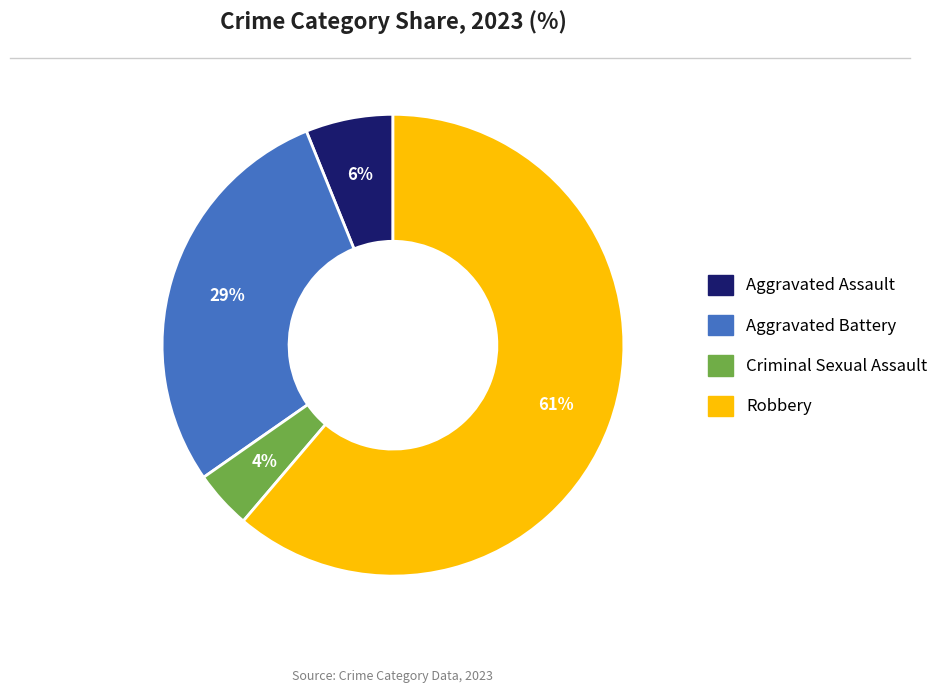

Count the number of slices in the pie.

4